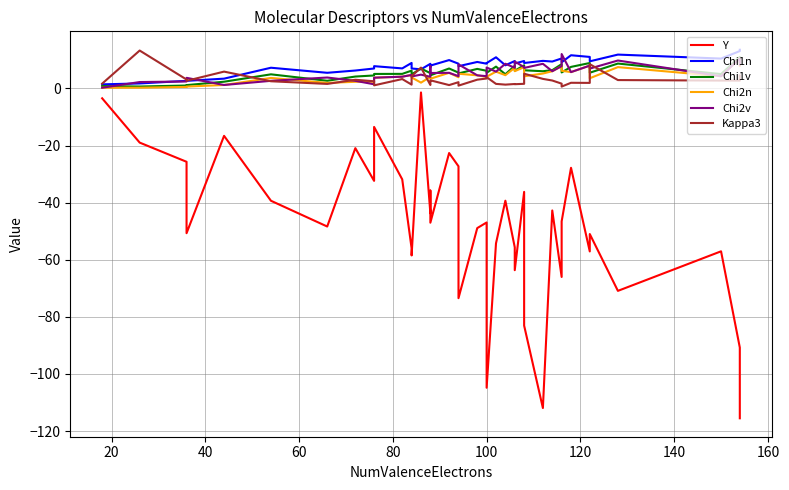

Count the number of categories in the chart.

40